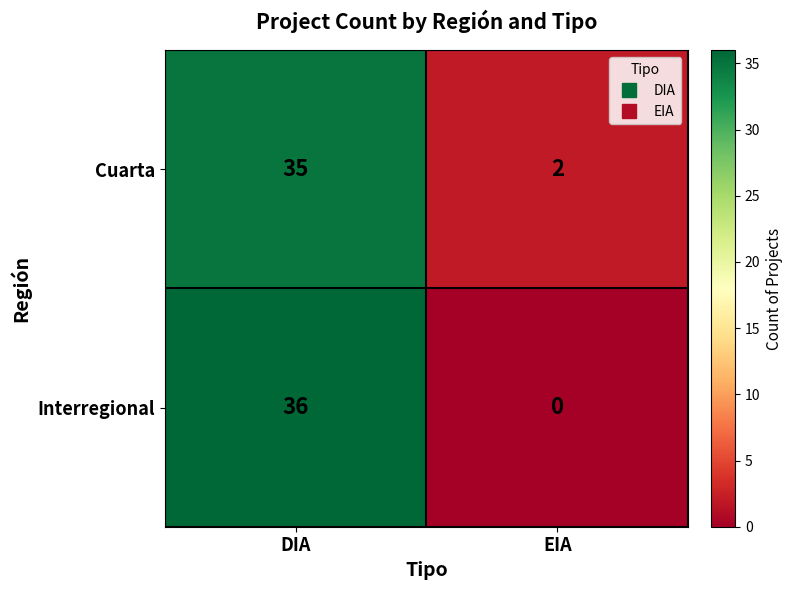

Rank the series by their maximum value, from lowest to highest.

Cuarta, Interregional